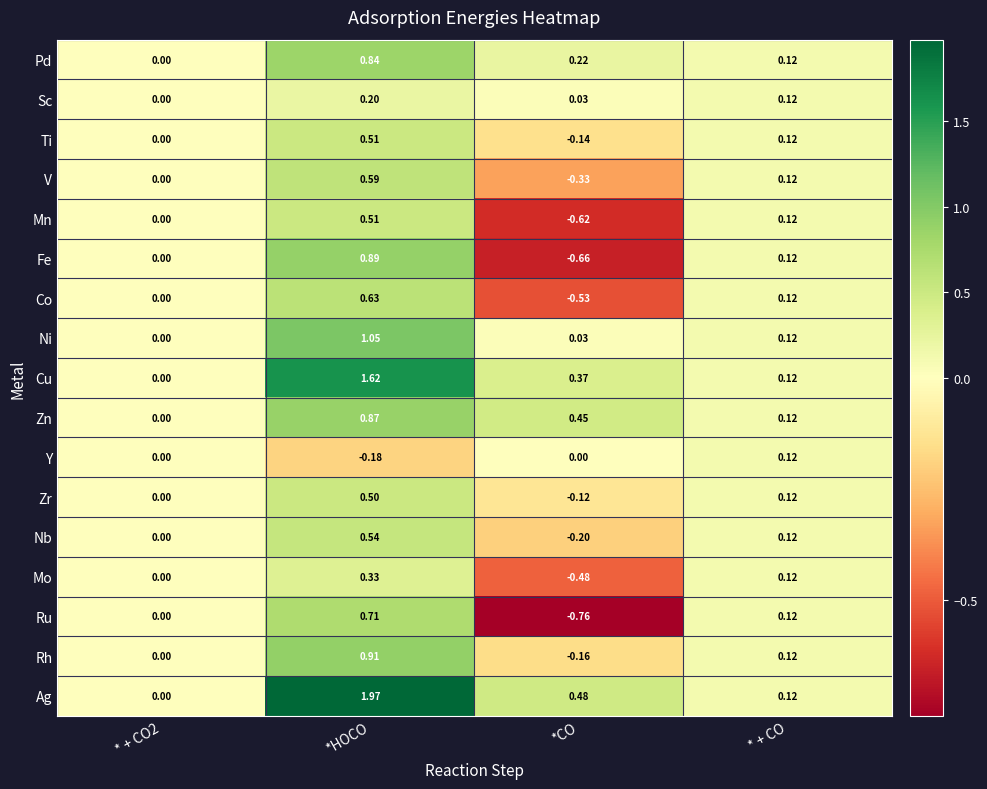

Which series has the largest total across all categories?

Ag